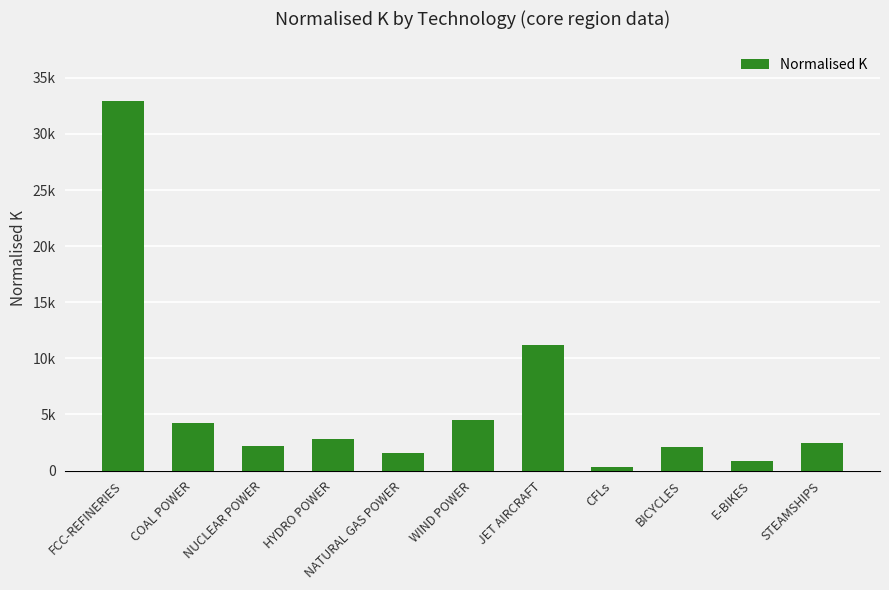

How many values exceed 2436?

5